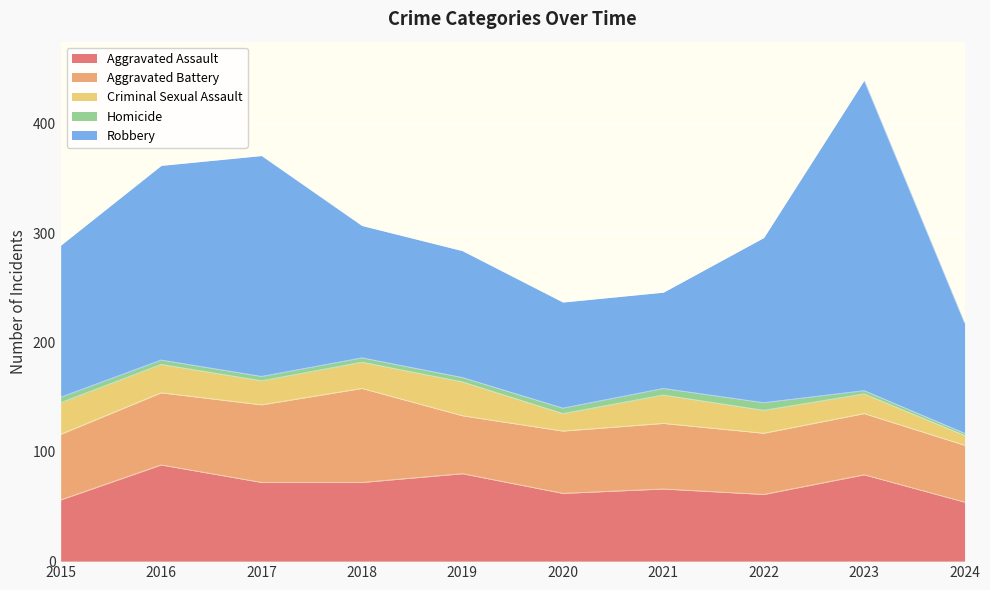

What is the value of the Aggravated Assault point at the 3rd from the left?

72